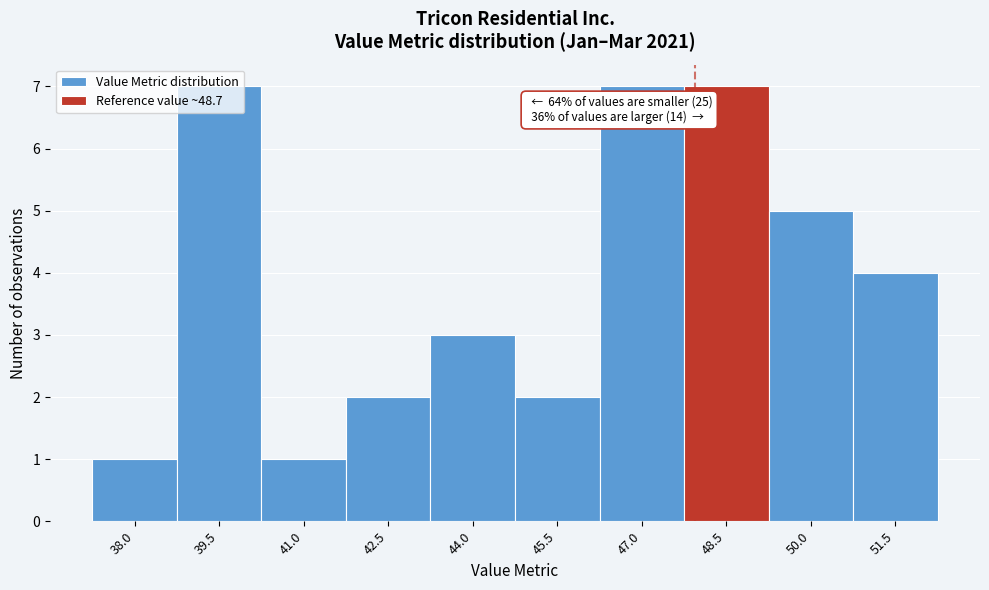

What is the maximum value shown in the chart?

7